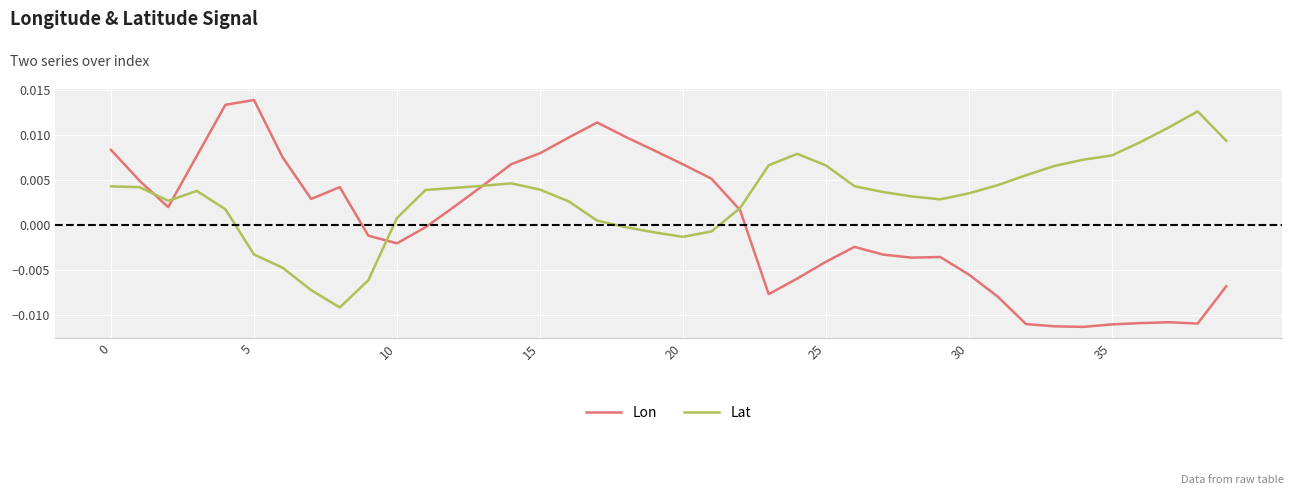

Rank the series by their maximum value, from lowest to highest.

Lat, Lon